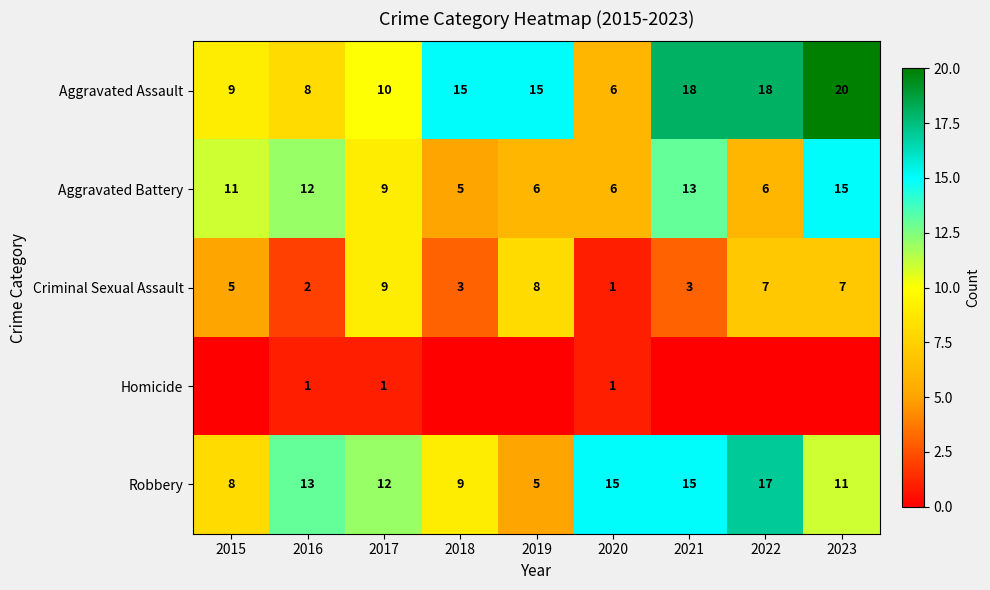

What is the difference between the second highest and minimum values in the Aggravated Assault series?

12